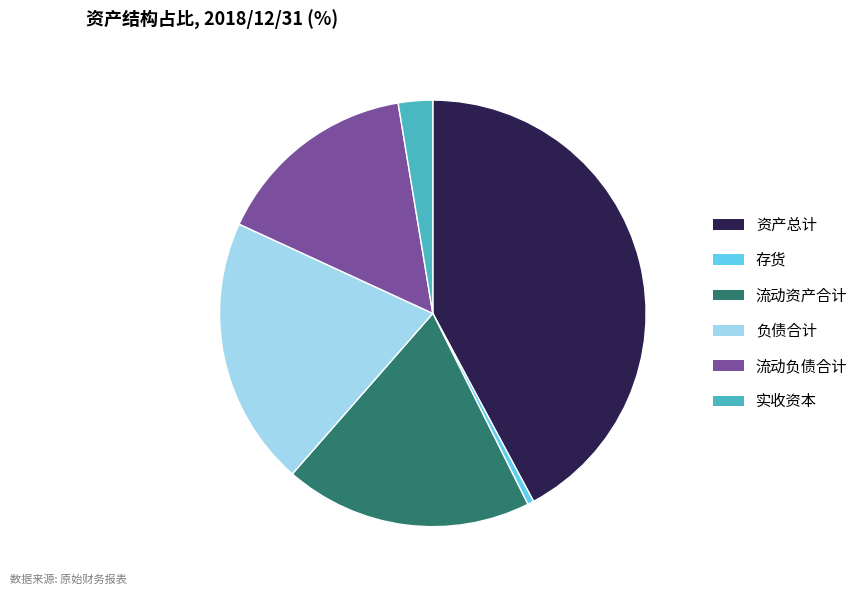

Approximately how many times larger is the value at 资产总计 compared to 实收资本?

16.2